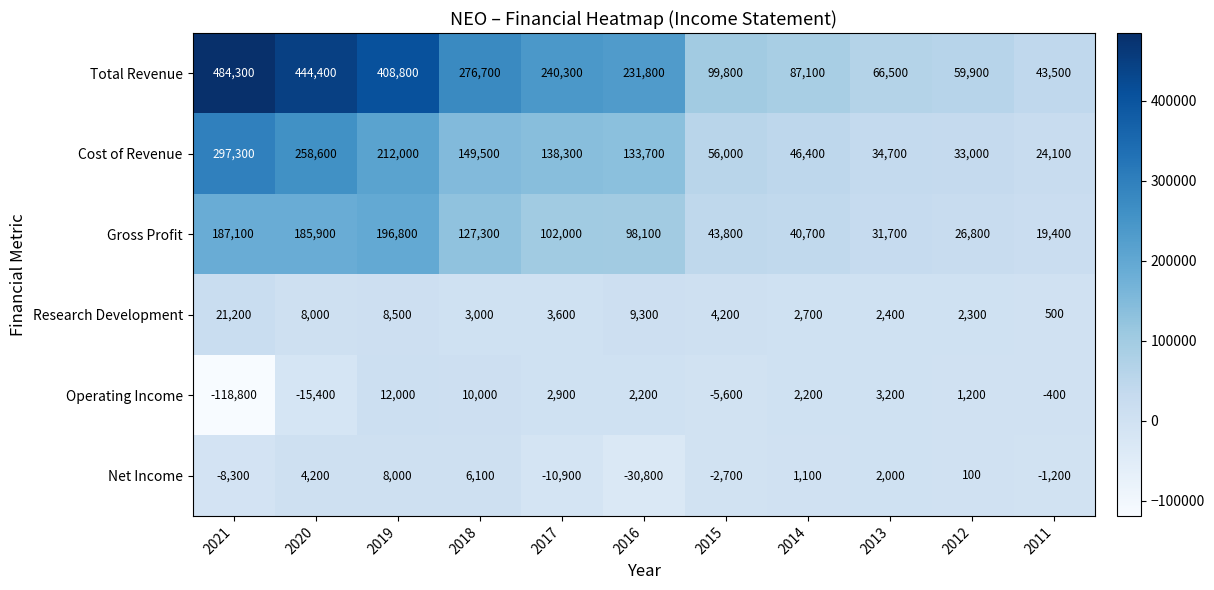

What is the total value across all series at 2015?

195500